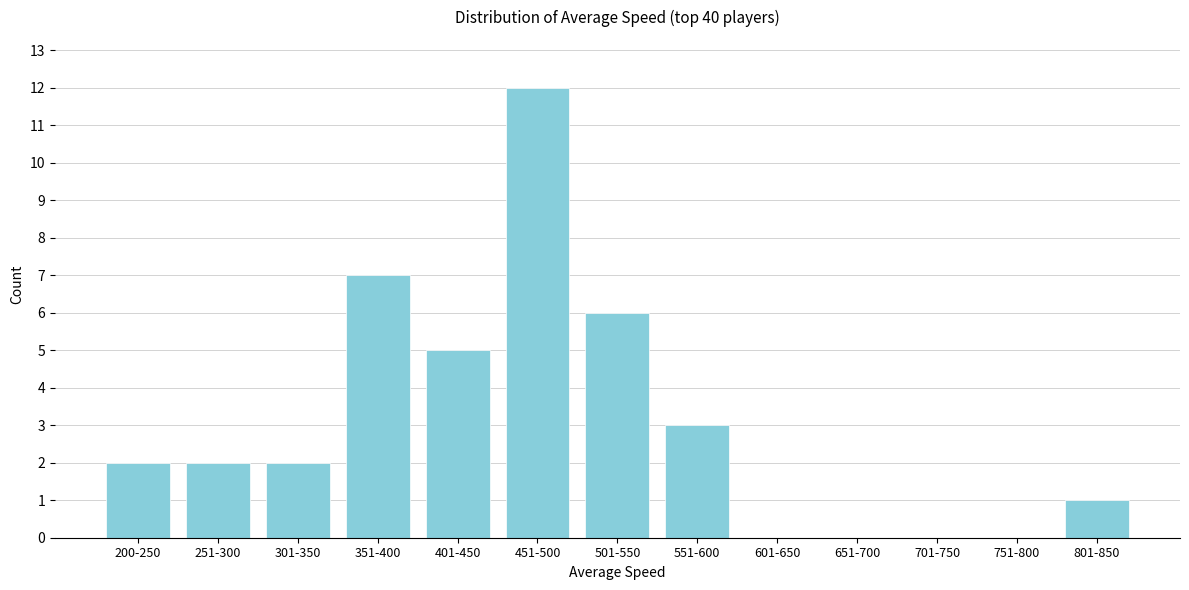

The chart shows a value of 2 at 200-250. True or false?

True